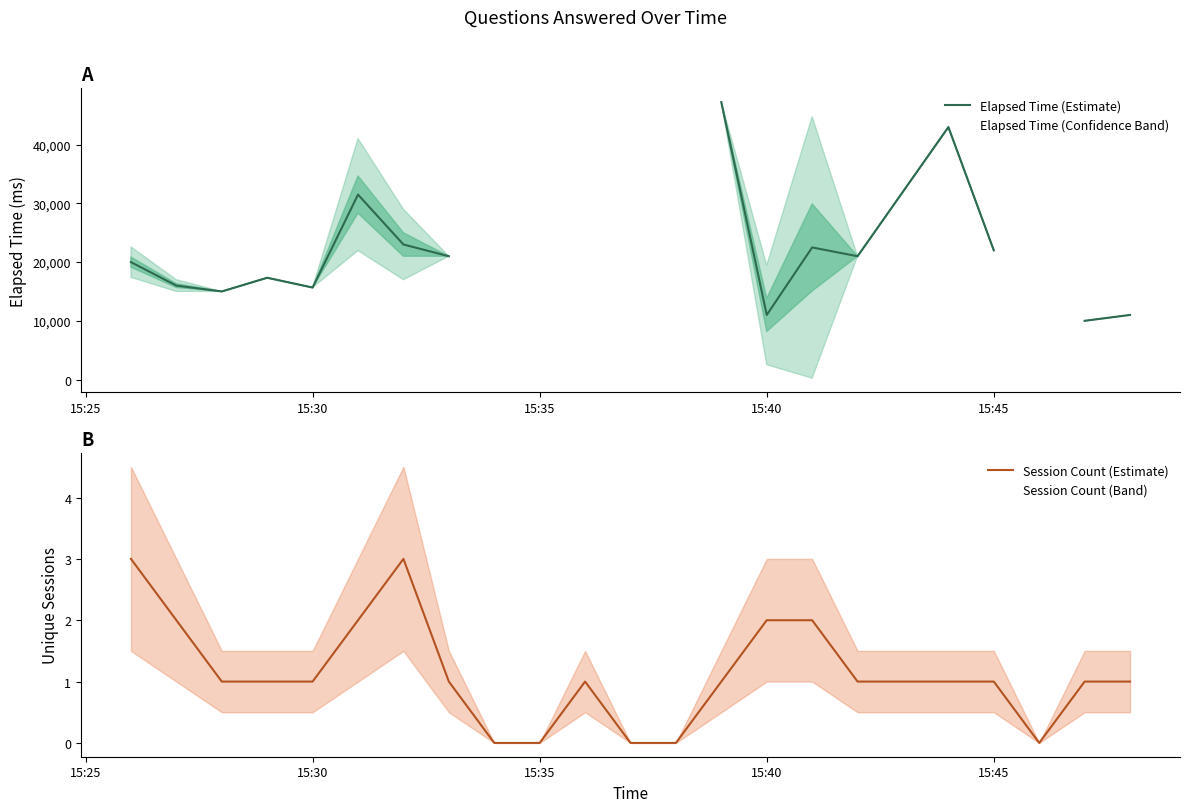

Is the value of Session Count (Estimate) at 21 greater than the value of Elapsed Time (Estimate) at 13?

No